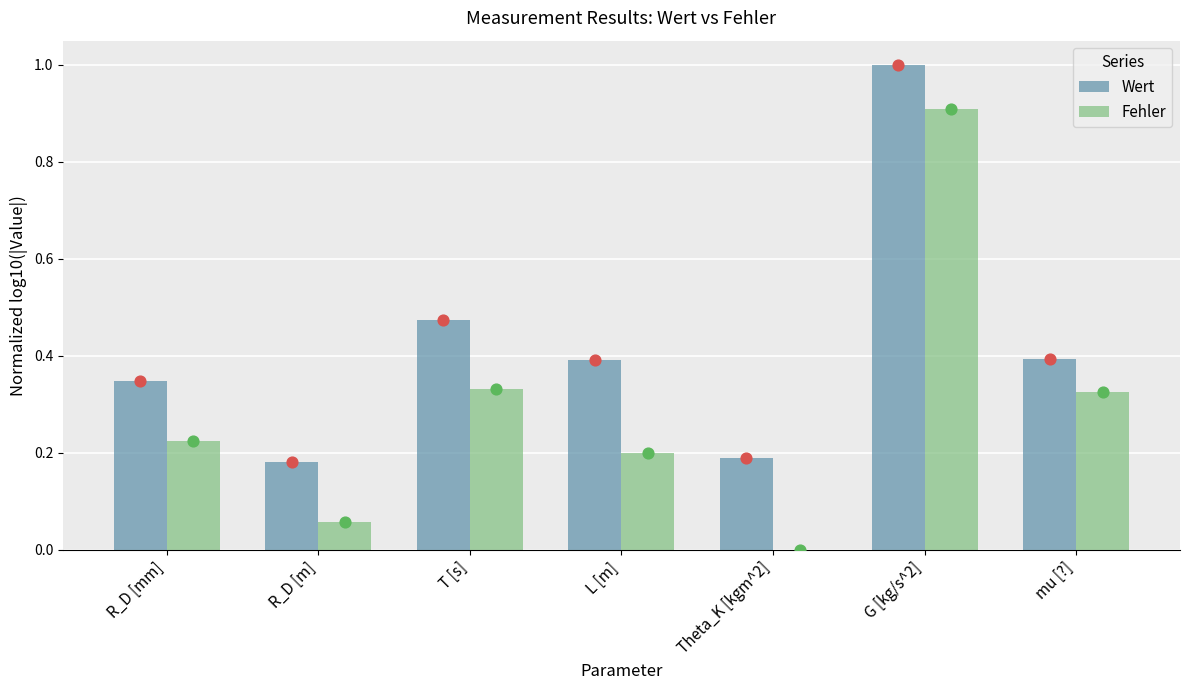

Which series has the largest total across all categories?

Wert